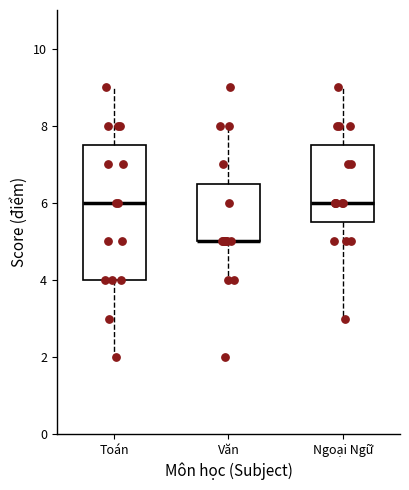

Where does the lower whisker of the box for Văn end on the y-axis? The values are not printed on the chart, so give them approximately, as read against the axis.

4.0